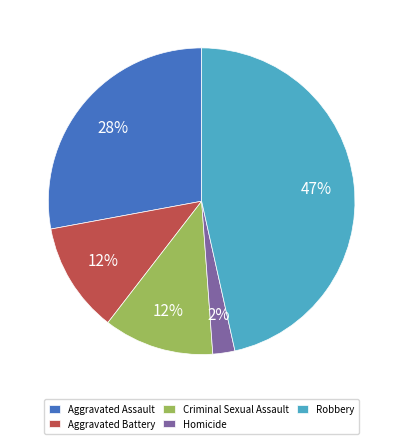

Is it true that Aggravated Assault is 36% of the pie?

False